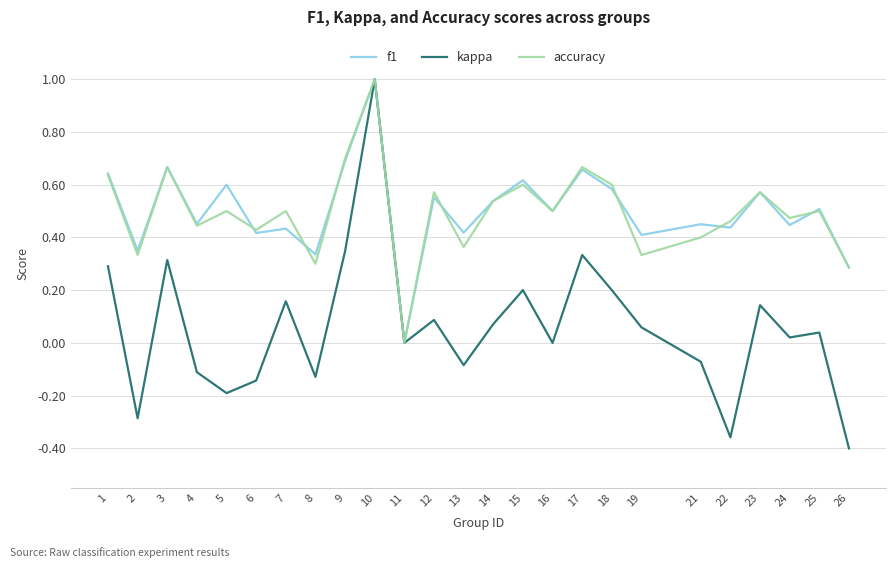

What is the difference between the maximum and minimum values in the kappa series?

1.4